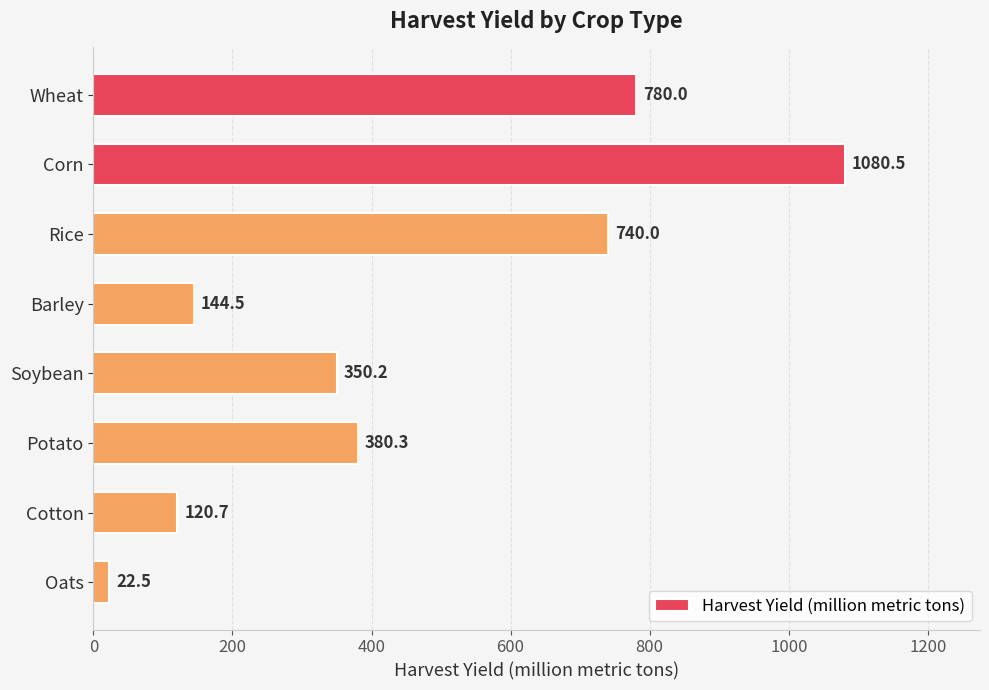

Which label corresponds to the smallest value in the chart?

Oats